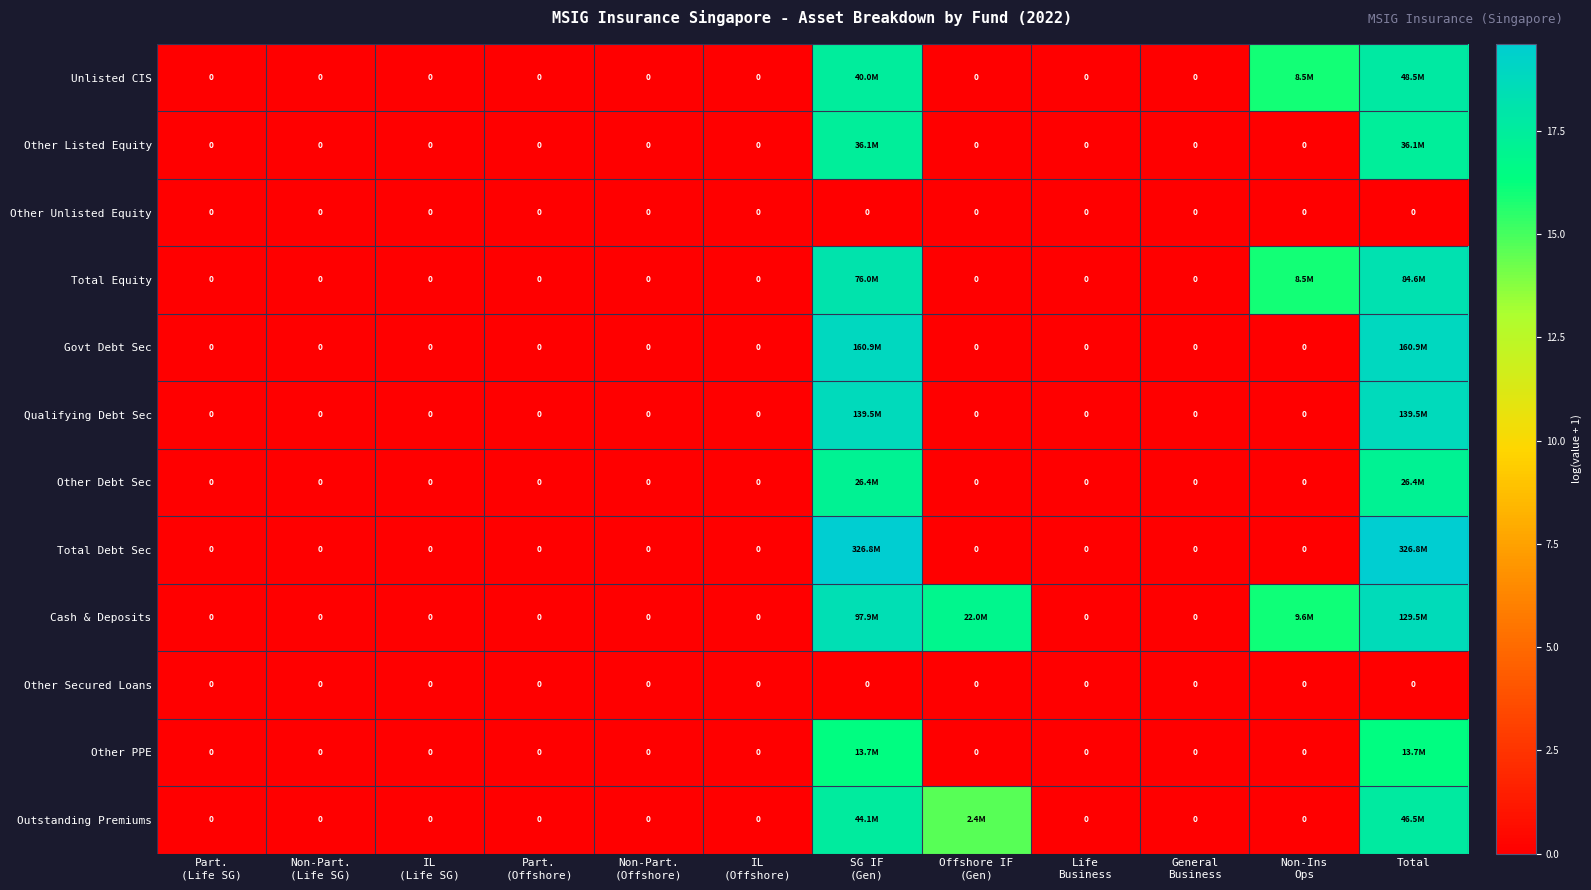

Which series has the largest range (max minus min)?

Total Debt Sec